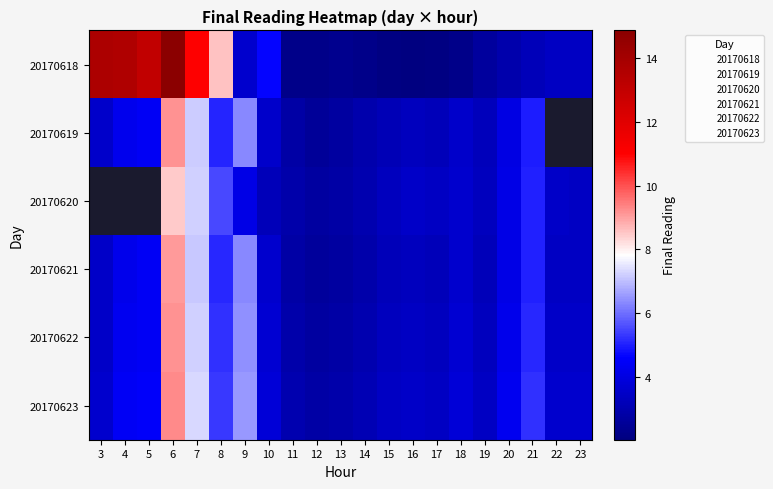

Is the value of 20170621 at 4 greater than the value of 20170618 at 3?

No